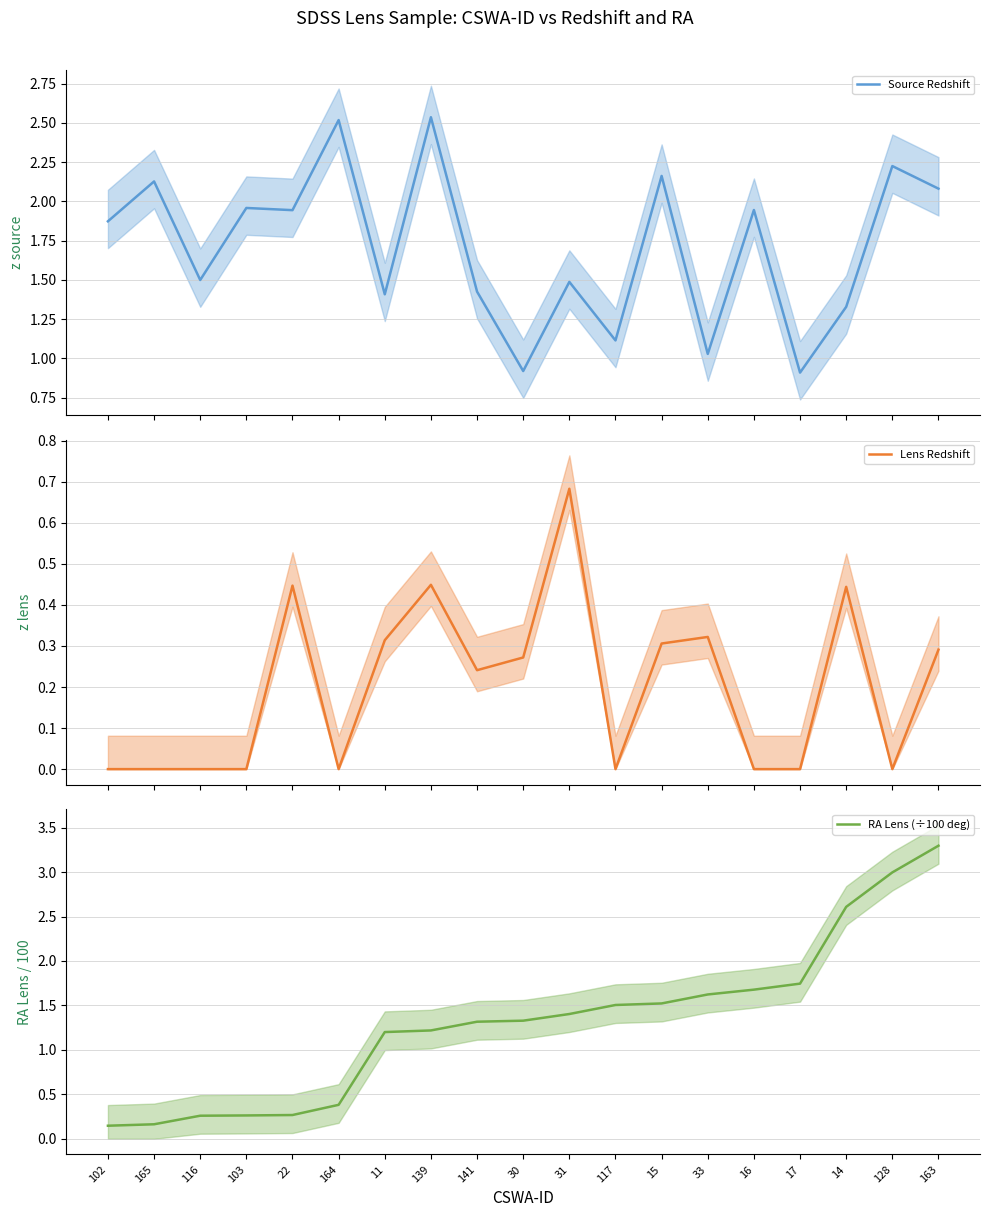

Which series has the largest total across all categories?

Source Redshift